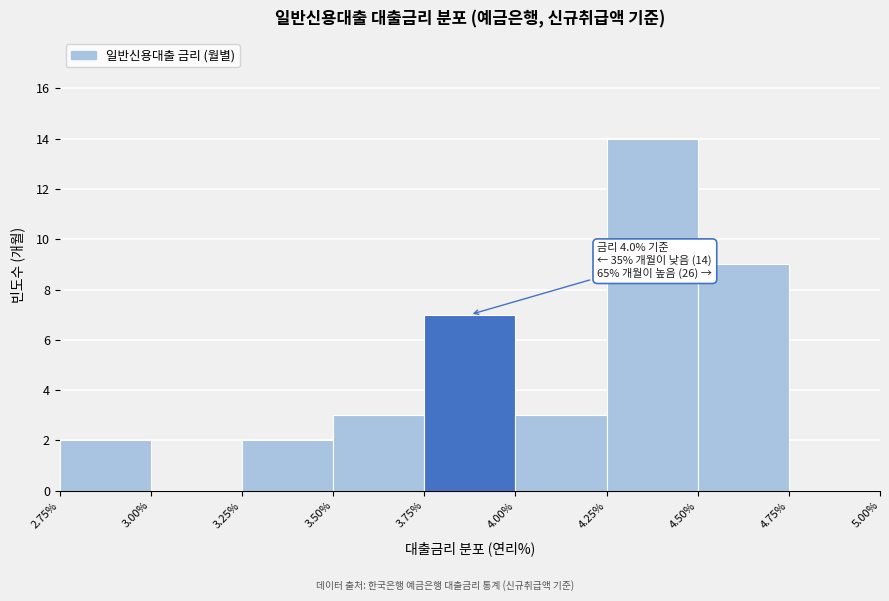

Over which range of the x-axis is the bar tallest?

4.25% to 4.50%